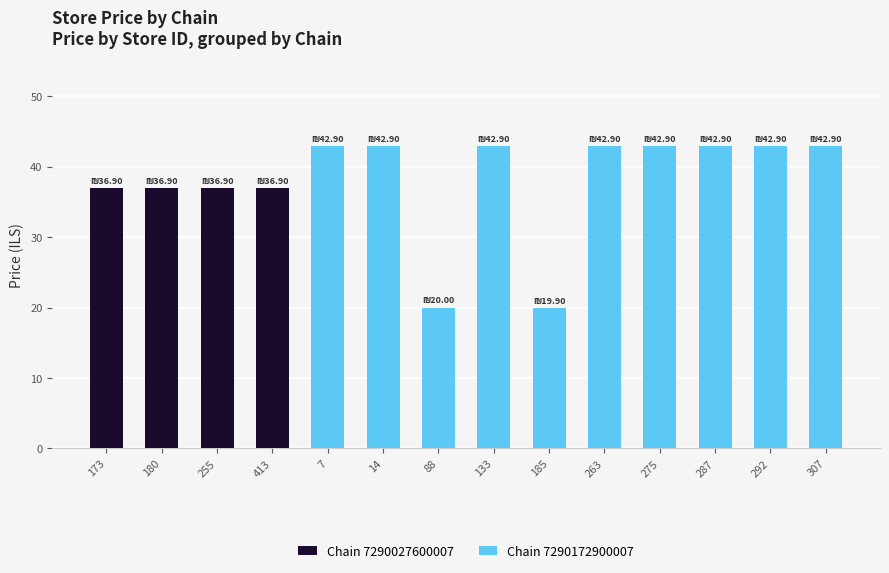

Is it true that Chain 7290027600007 equals -17.2 at 185?

False